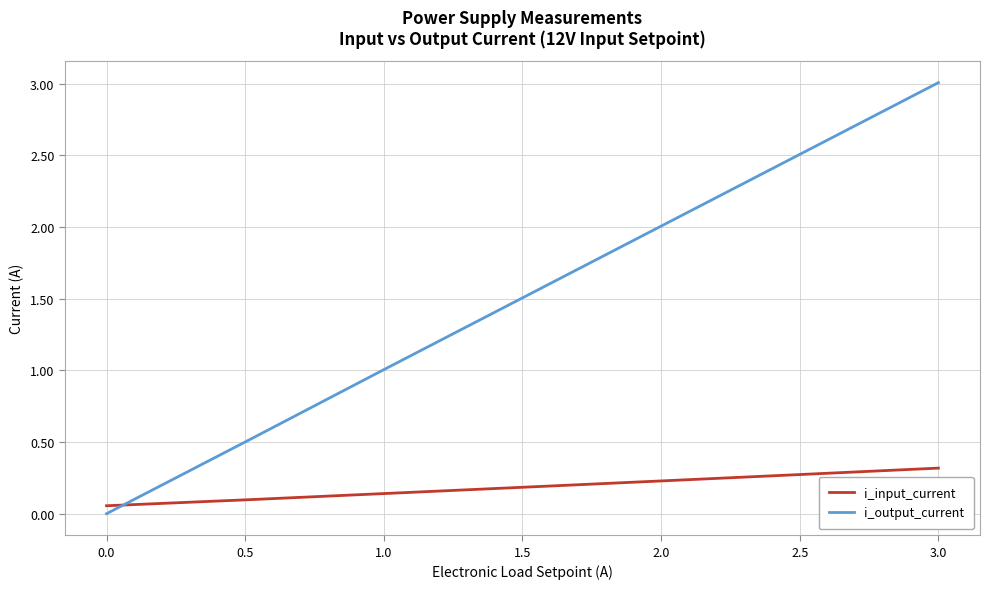

True or false: i_output_current has more than 1 points higher than both neighbors.

False